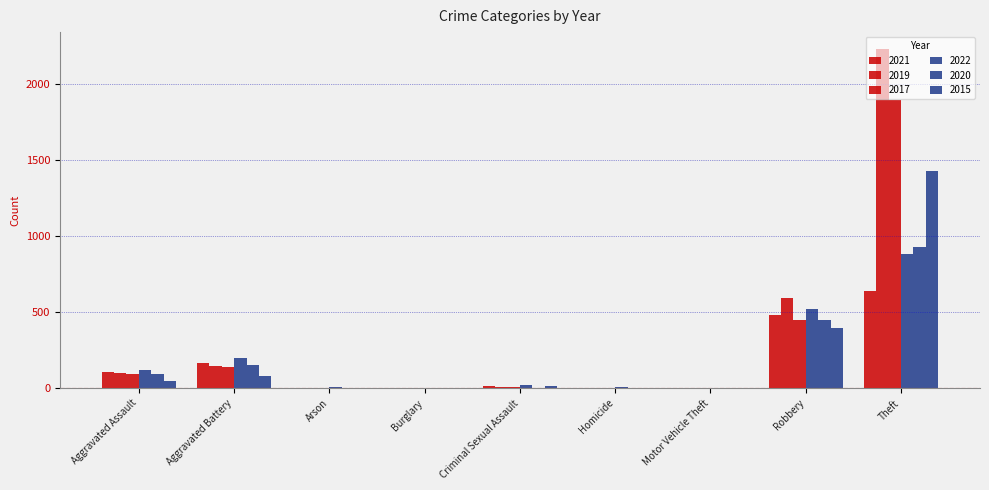

The 2015 series shows 0 at Homicide. True or false?

True